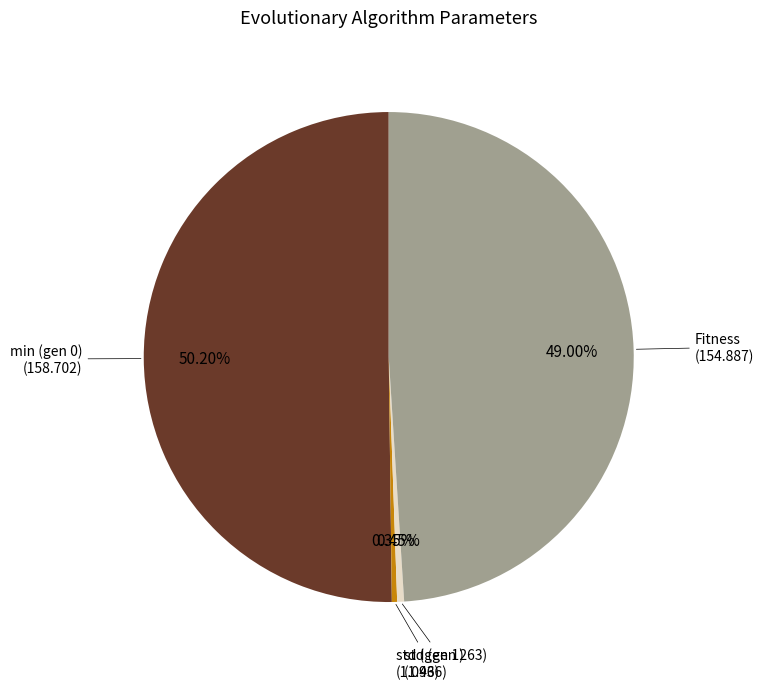

How many slices are in this pie chart?

4